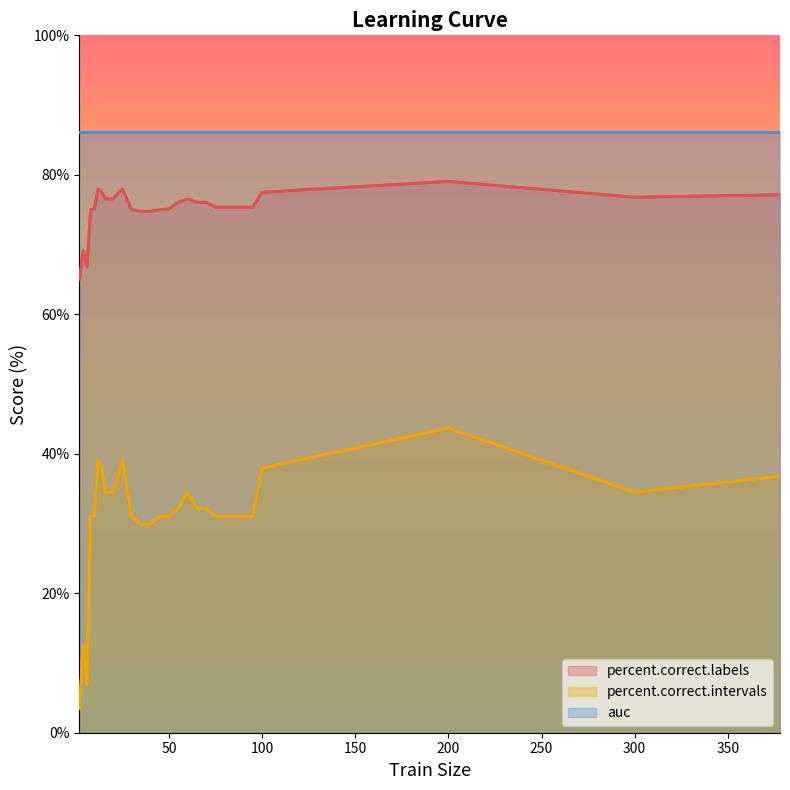

Which series has the largest total across all categories?

auc